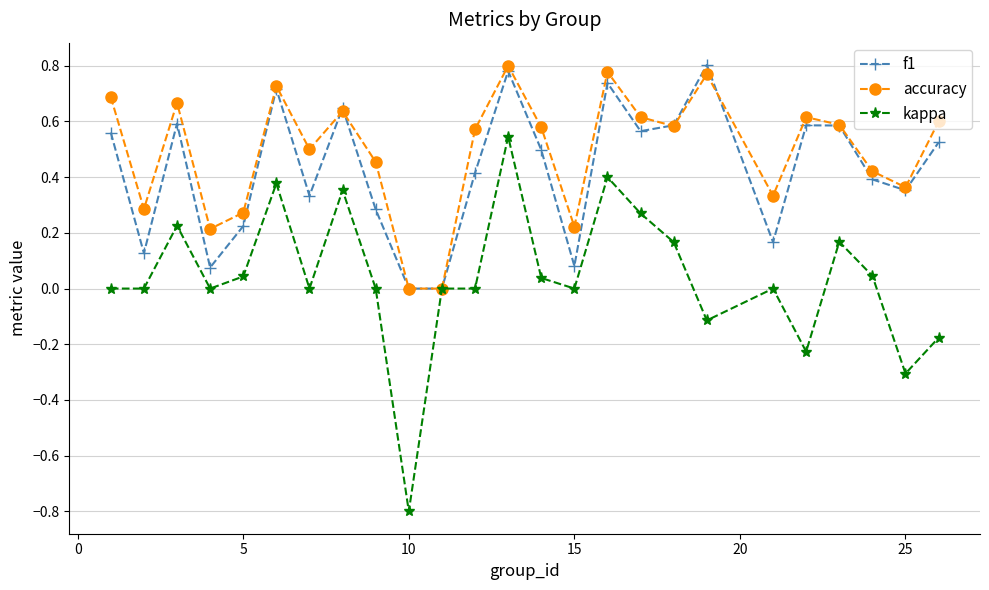

True or false: accuracy has more than 2 points higher than both neighbors.

True